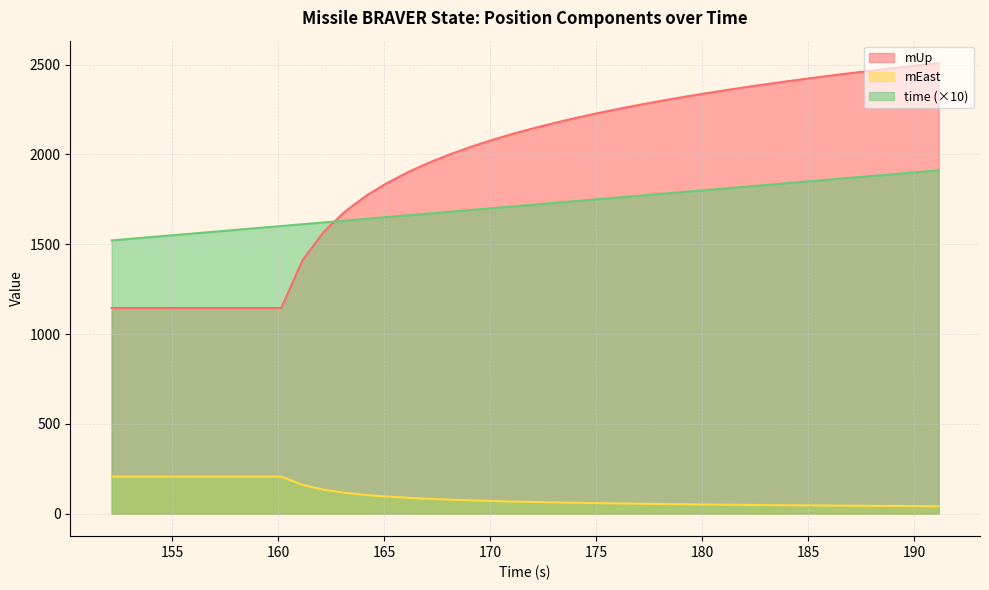

What is the difference between the mUp values at 166.142 and 153.142?

758.1